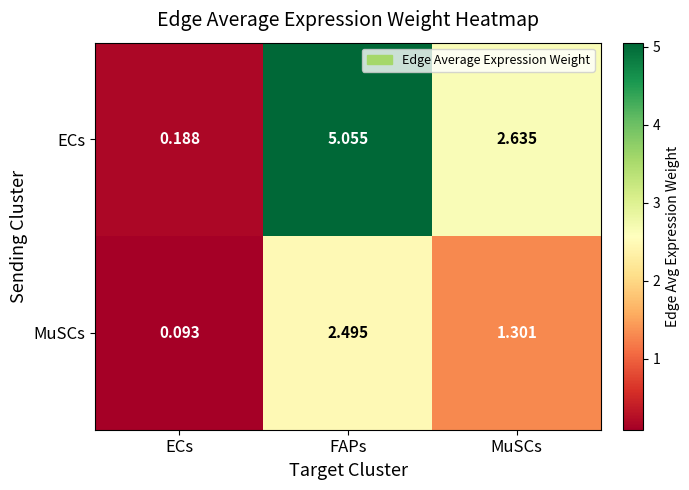

Where is ECs nearest to the value 2?

MuSCs